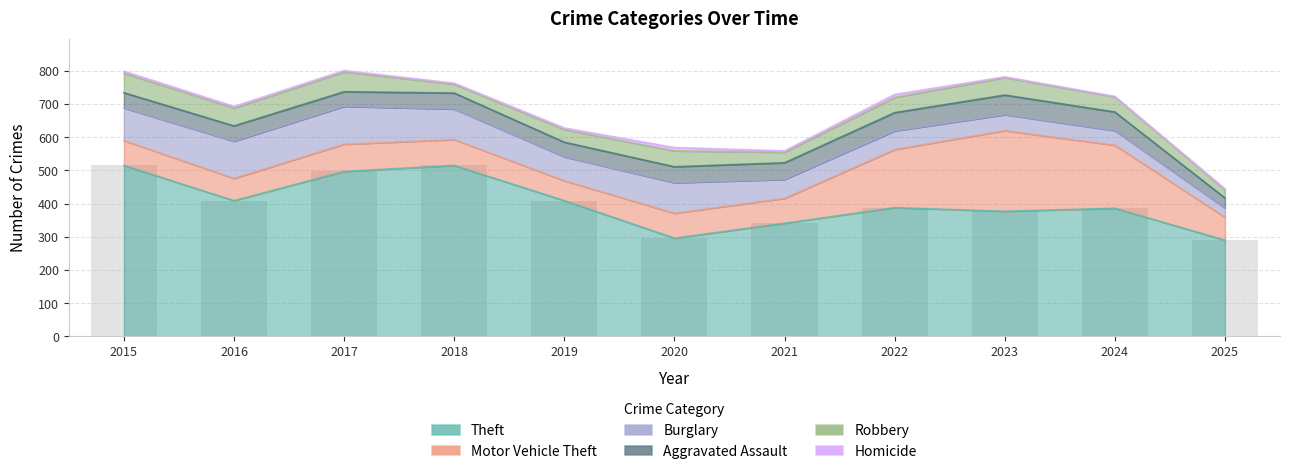

Reading left to right, transcribe all the data shown in this chart.

Theft: 515	409	497	515	409	296	341	388	377	386	290
Burglary: 98	112	114	92	72	92	57	56	48	44	28
Motor Vehicle Theft: 75	67	82	78	60	75	75	175	243	190	69
Robbery: 59	54	60	27	38	48	32	46	53	46	24
Aggravated Assault: 46	46	44	48	44	48	50	55	59	56	30
Homicide: 6	5	4	3	5	10	4	9	2	1	4